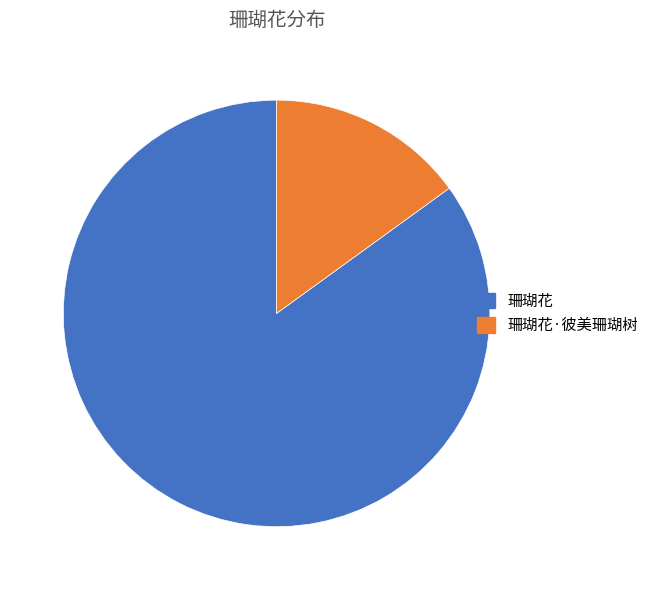

Which has a higher value, 珊瑚花·彼美珊瑚树 or 珊瑚花?

珊瑚花